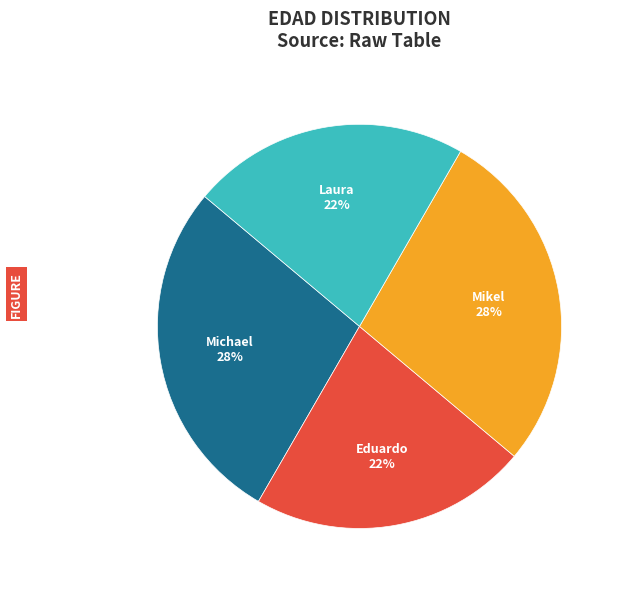

To the nearest percent, what is the combined percentage of Eduardo and Laura?

44%